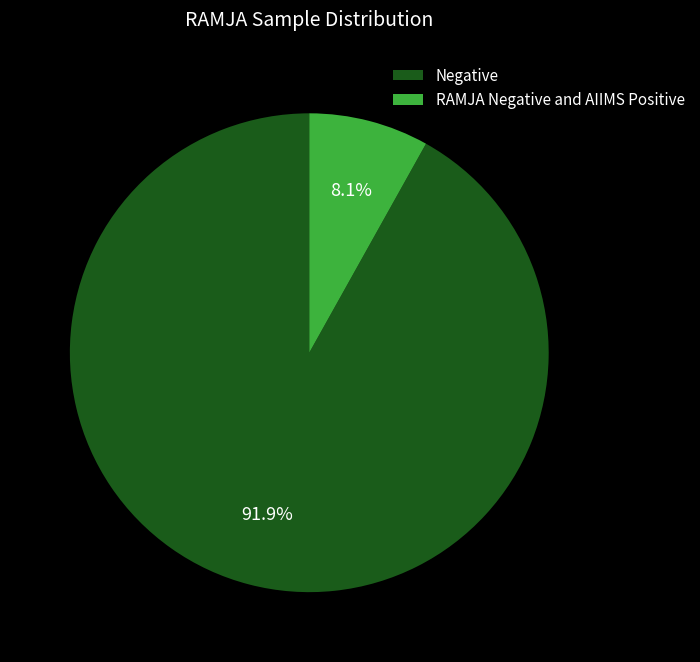

Does RAMJA Negative and AIIMS Positive represent more than half of the total?

No